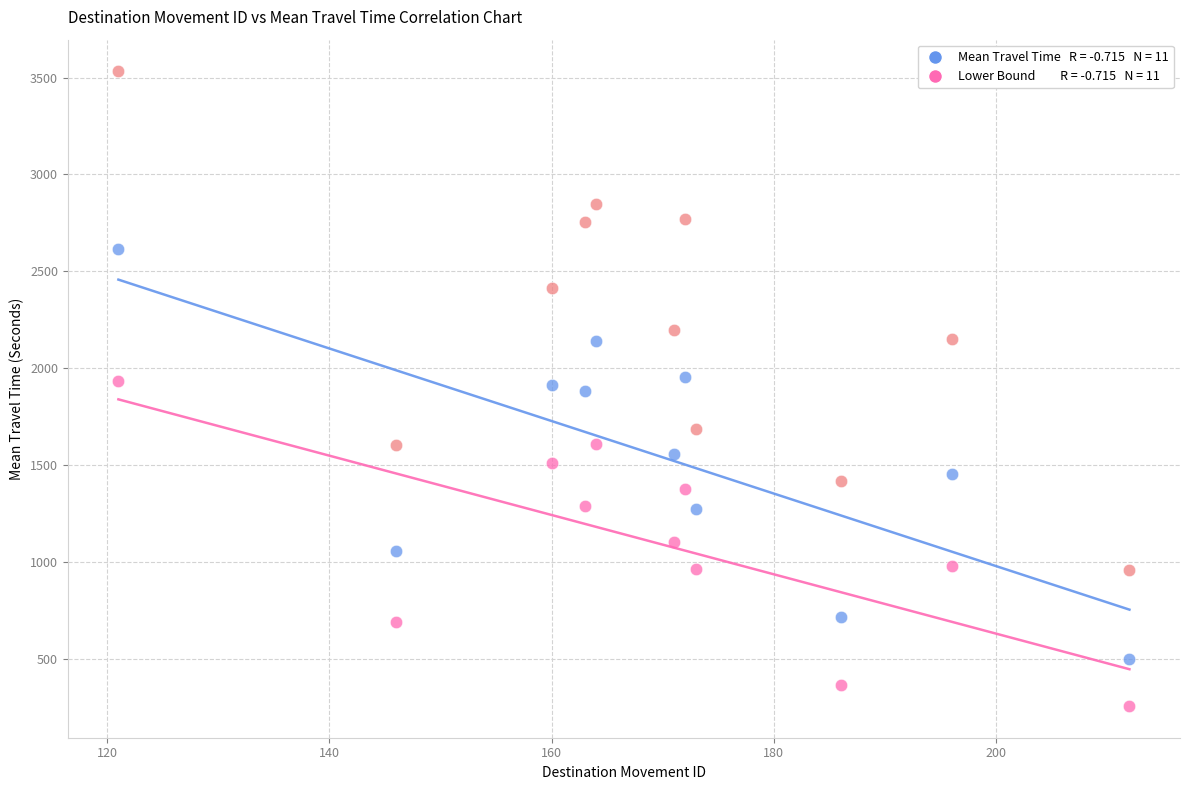

Across all data points, what is the range of X values (max minus min)?

91